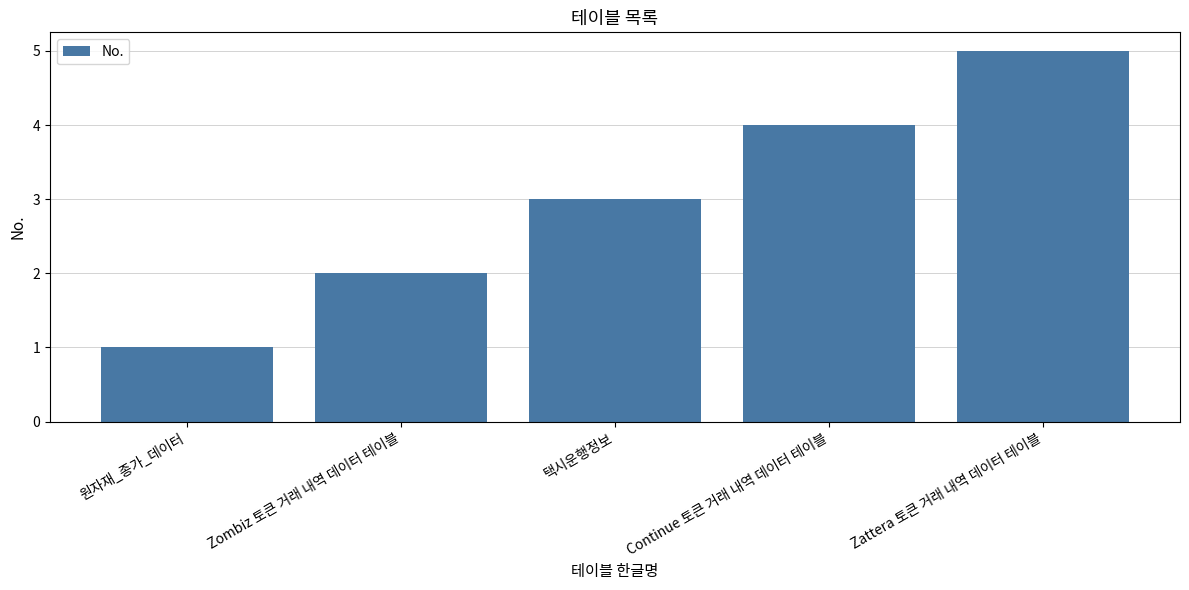

Reading left to right, list all the values displayed in this chart.

원자재_종가_데이터=1	Zombiz 토큰 거래 내역 데이터 테이블=2	택시운행정보=3	Continue 토큰 거래 내역 데이터 테이블=4	Zattera 토큰 거래 내역 데이터 테이블=5